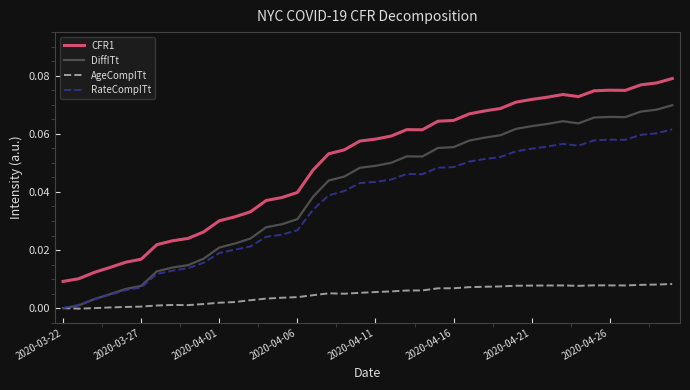

True or false: AgeCompITt and CFR1 intersect in this chart.

False